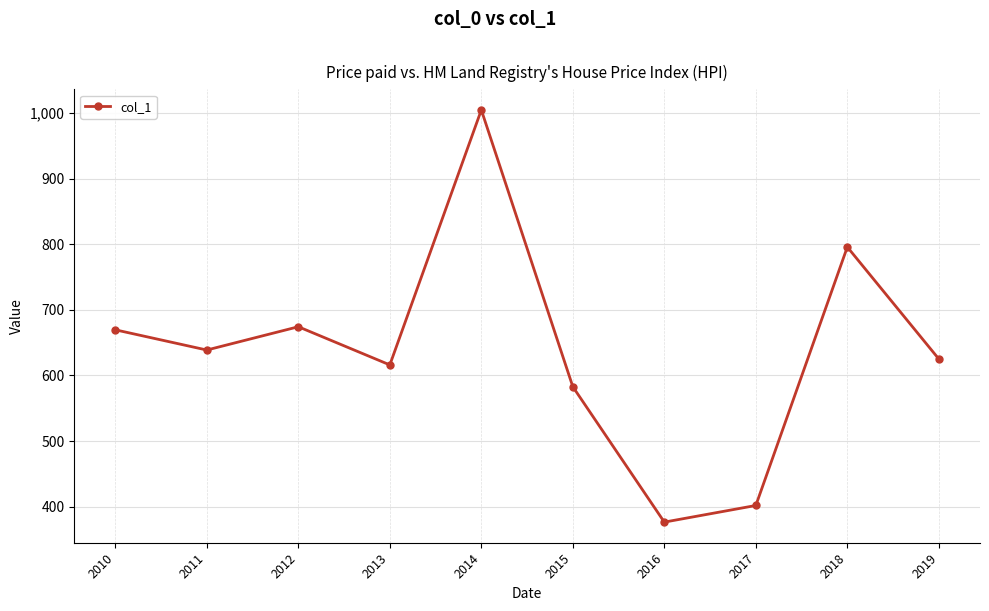

Reading left to right, extract all data points from this chart.

2010=669.6	2011=638.8	2012=674.2	2013=616.1	2014=1004.7	2015=582.8	2016=376.5	2017=401.8	2018=795.7	2019=625.1